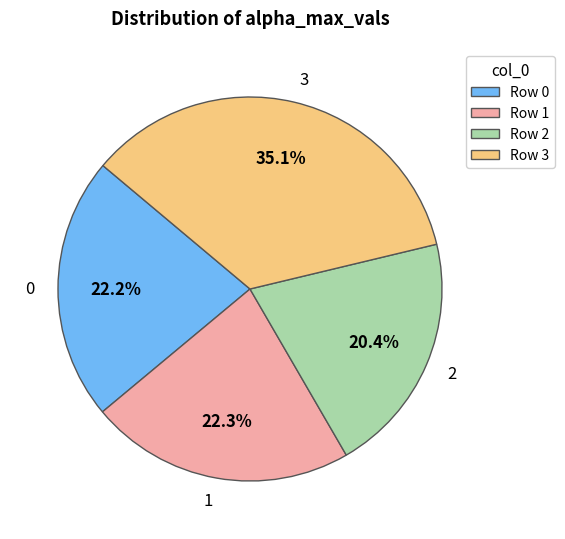

Approximately how many times larger is the value at Row 2 compared to Row 3?

0.6